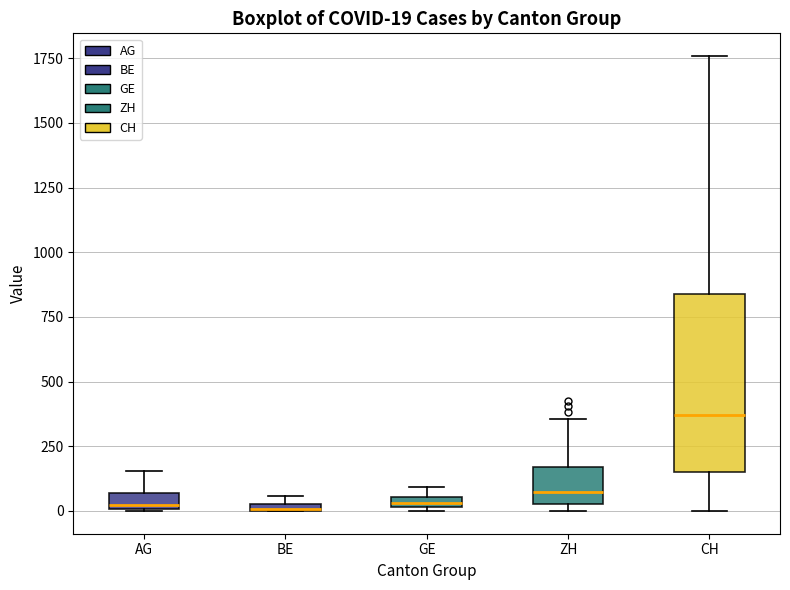

Comparing the boxes themselves (not the whiskers), which one is the tallest?

CH